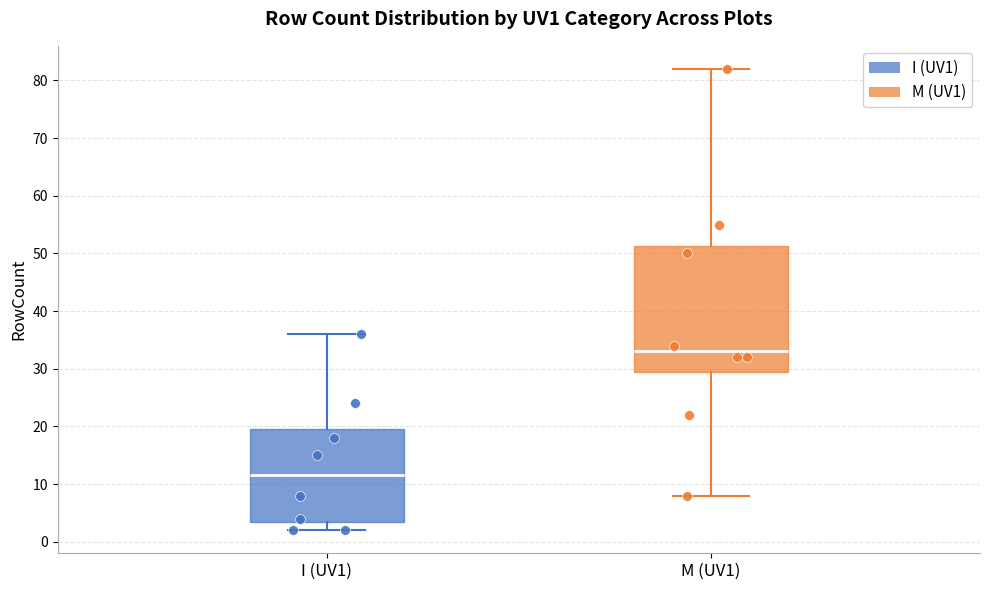

Where does the lower whisker of the box for I (UV1) end on the y-axis? The values are not printed on the chart, so give them approximately, as read against the axis.

2